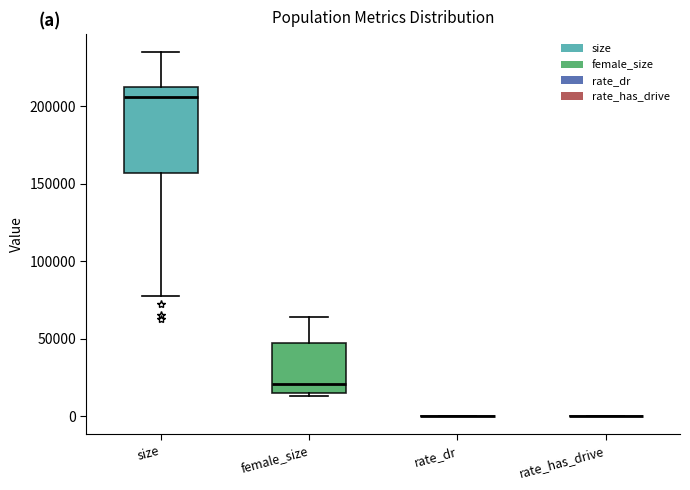

Reading left to right, read every box against the y-axis: the position of its median line, the range the box covers, and the ends of its whiskers. The values are not printed on the chart, so give them approximately, as read against the axis.

size: median 205000, box 155000 to 210000, whiskers 80000 to 235000
female_size: median 20000, box 15000 to 45000, whiskers 15000 (just below the box's lower edge) to 65000
rate_dr: box collapsed to a line at 0, whiskers 0 to 0
rate_has_drive: box collapsed to a line at 0, whiskers 0 to 0